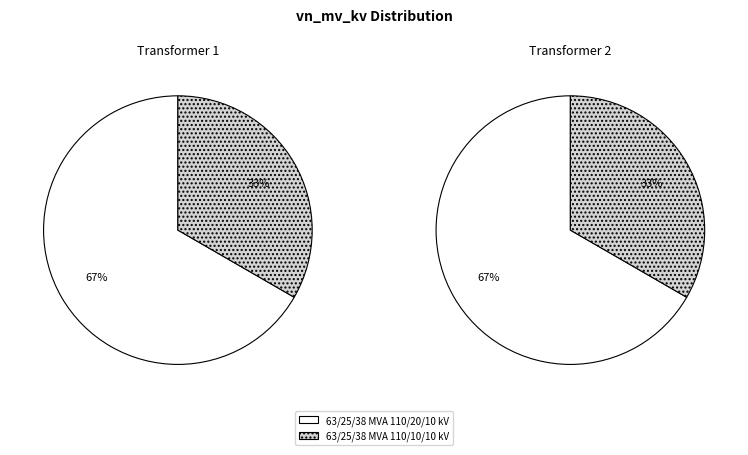

To the nearest percent, what is the average slice percentage?

50%